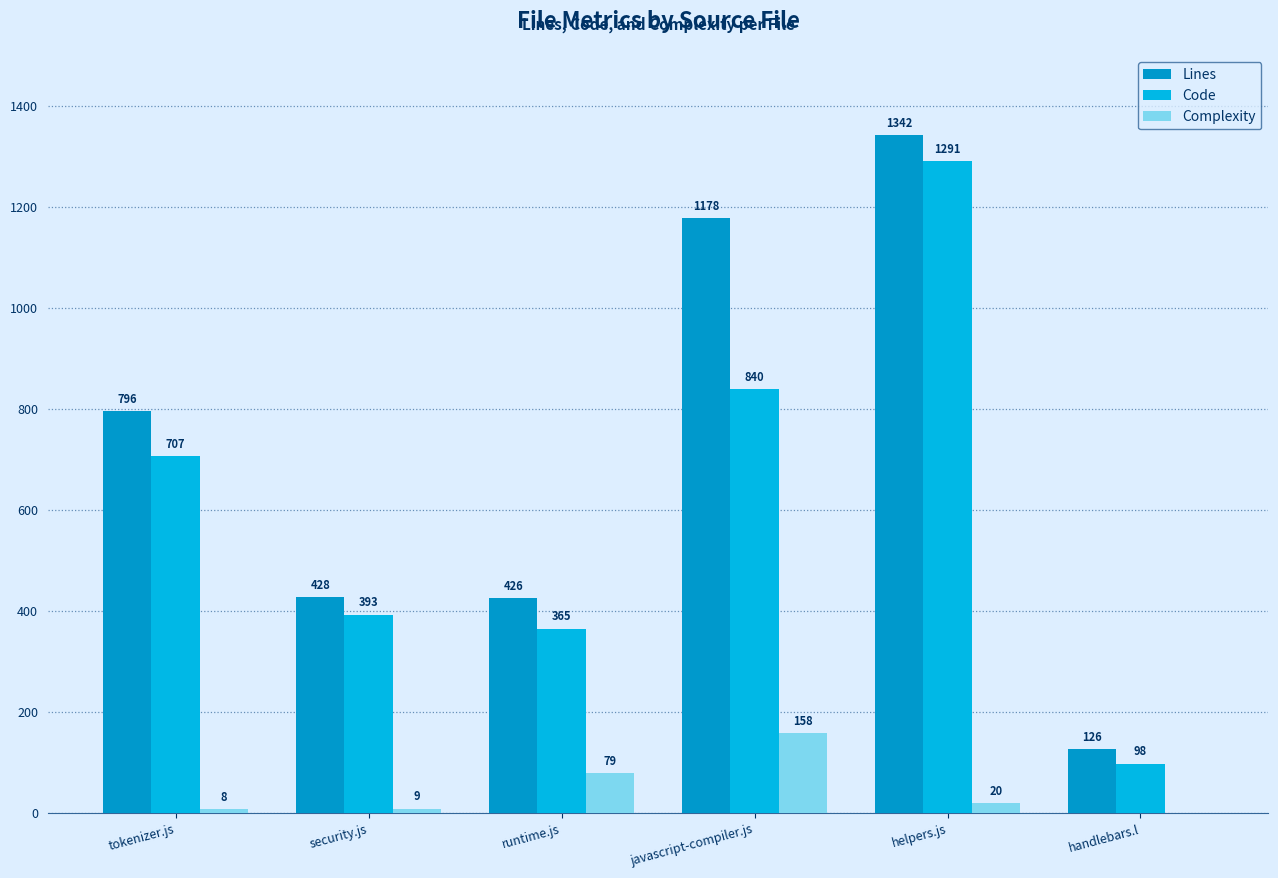

What is the total value across all series at helpers.js?

2653